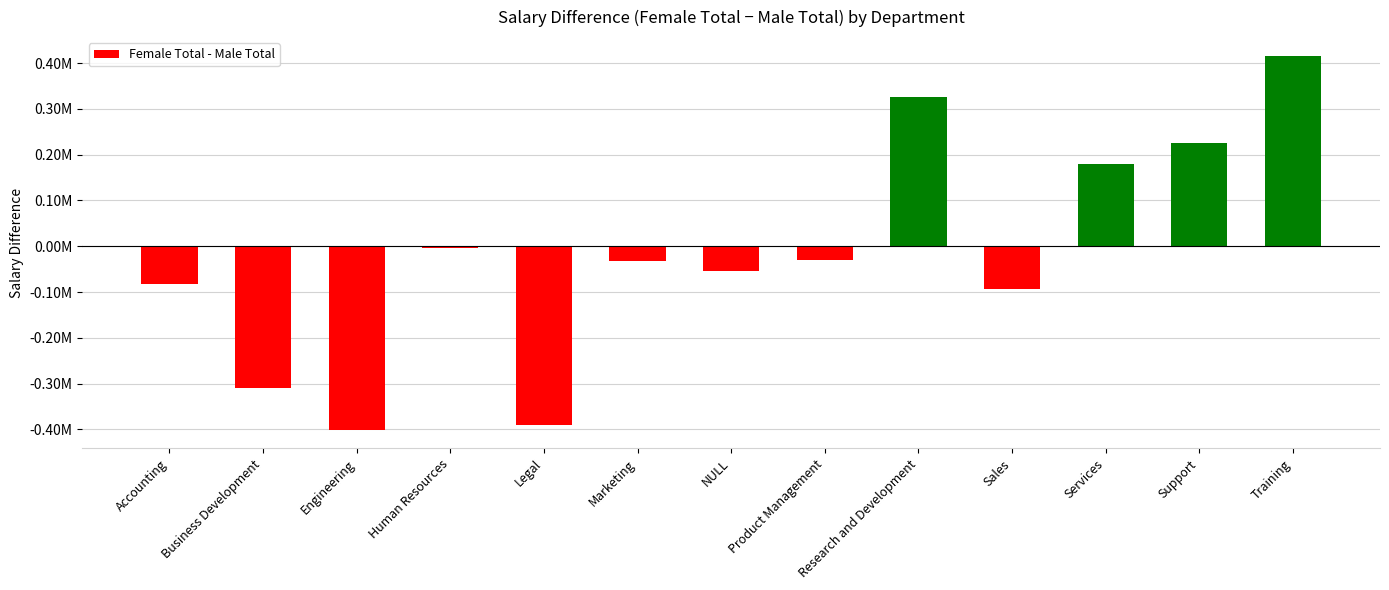

Are the bars horizontal?

No